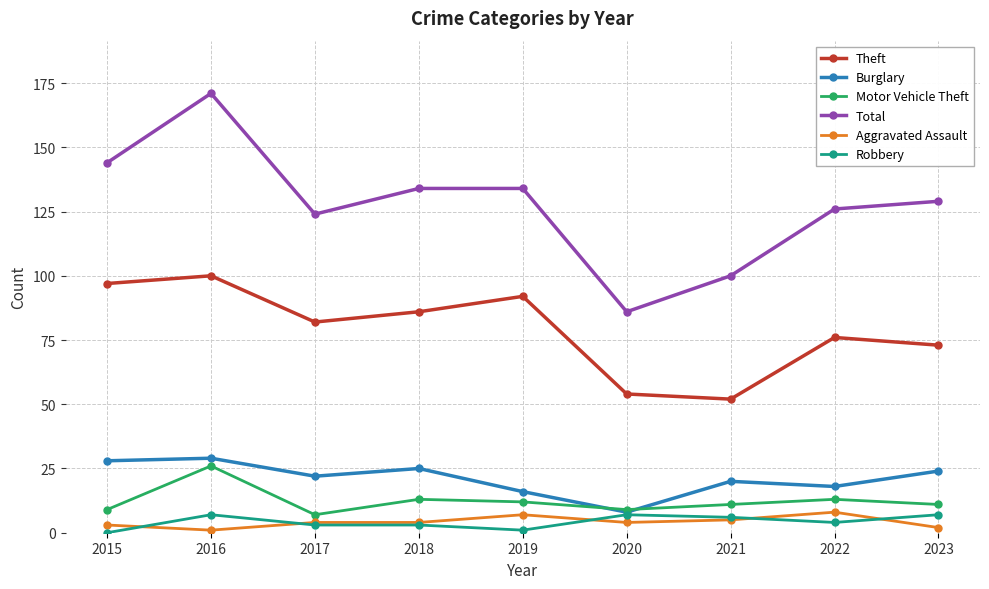

At which category is the sum across all series the highest?

2016